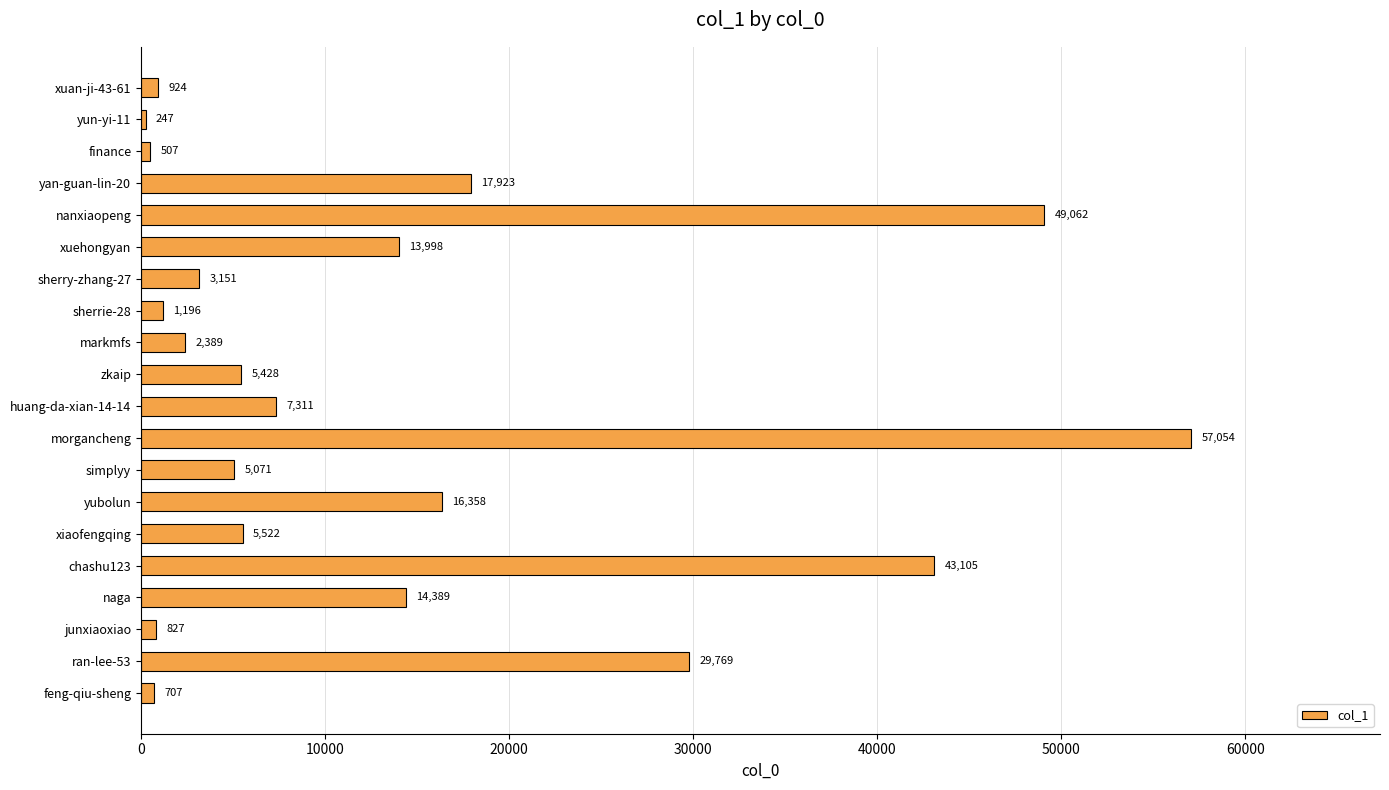

What is the minimum value shown in the chart?

247